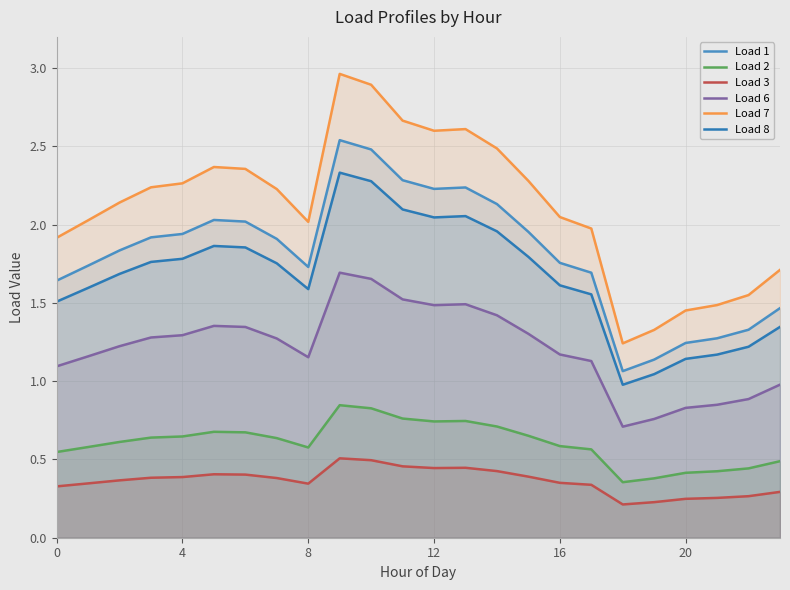

The value of Load 6 at 20 is 0.6. True or false?

False